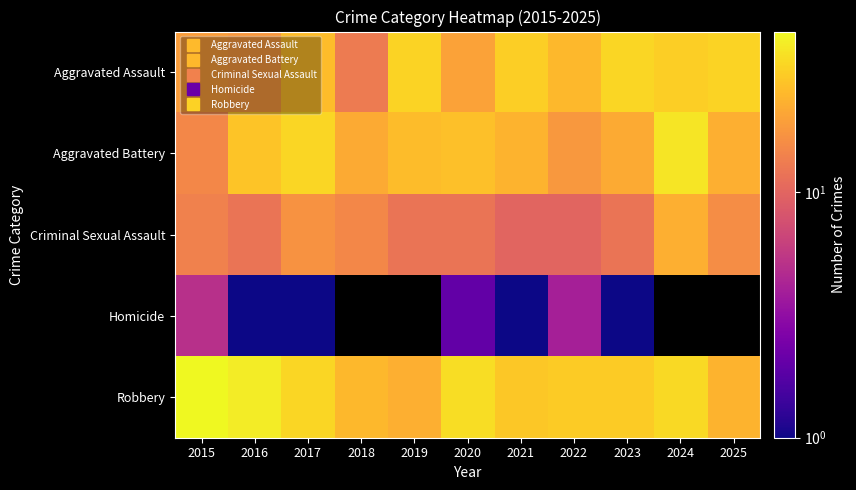

List the series in order of their peak value, lowest first.

Homicide, Criminal Sexual Assault, Aggravated Assault, Aggravated Battery, Robbery